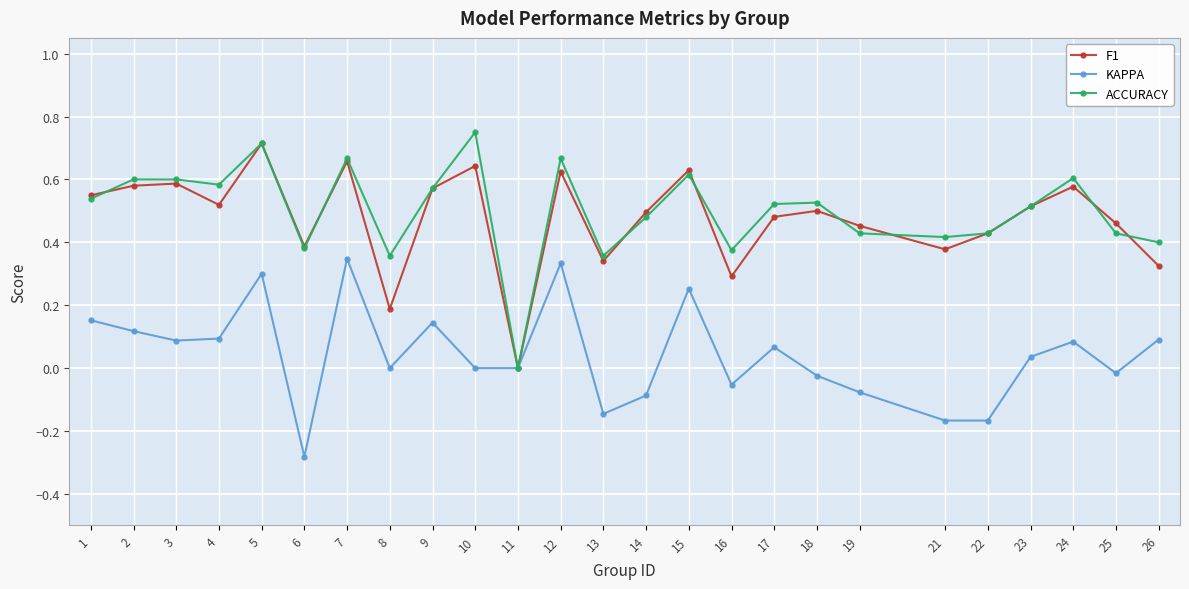

Which series has the largest range (max minus min)?

ACCURACY